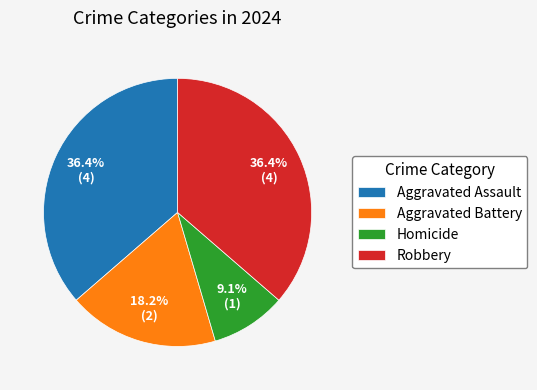

Which slice is the smallest?

Homicide